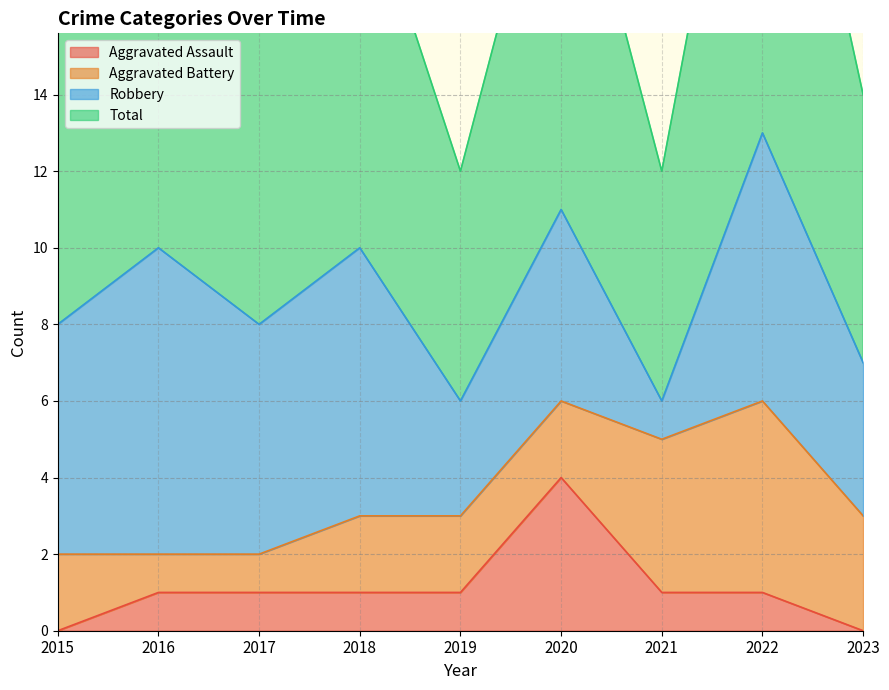

The Aggravated Assault series shows 1 at 2017. True or false?

True